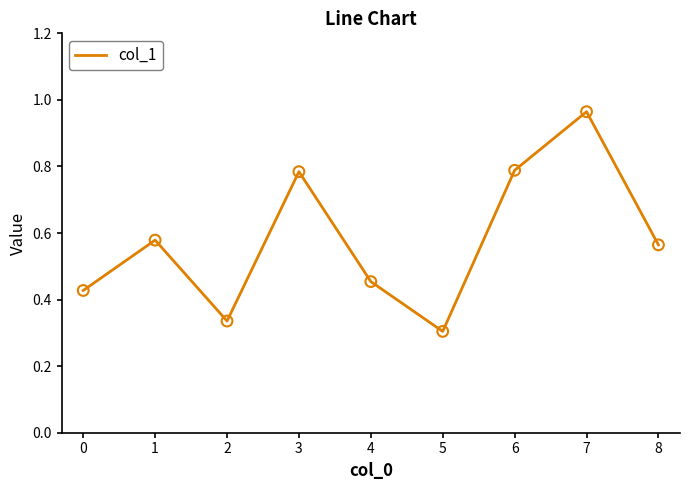

What is the change in value from 4 to 6?

+0.3